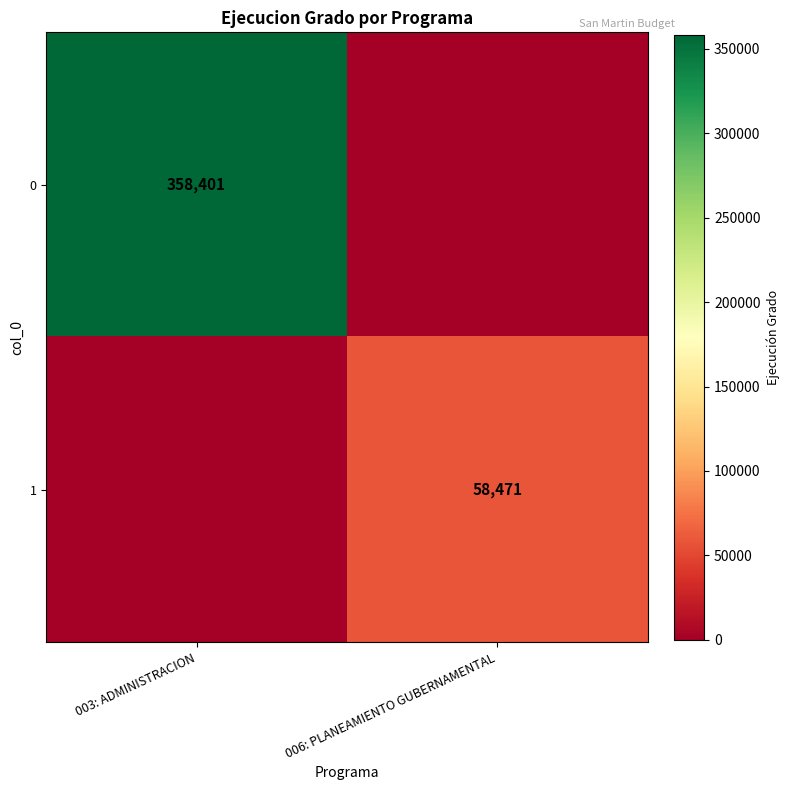

Is it true that 1 equals 58471 at 006: PLANEAMIENTO GUBERNAMENTAL?

True